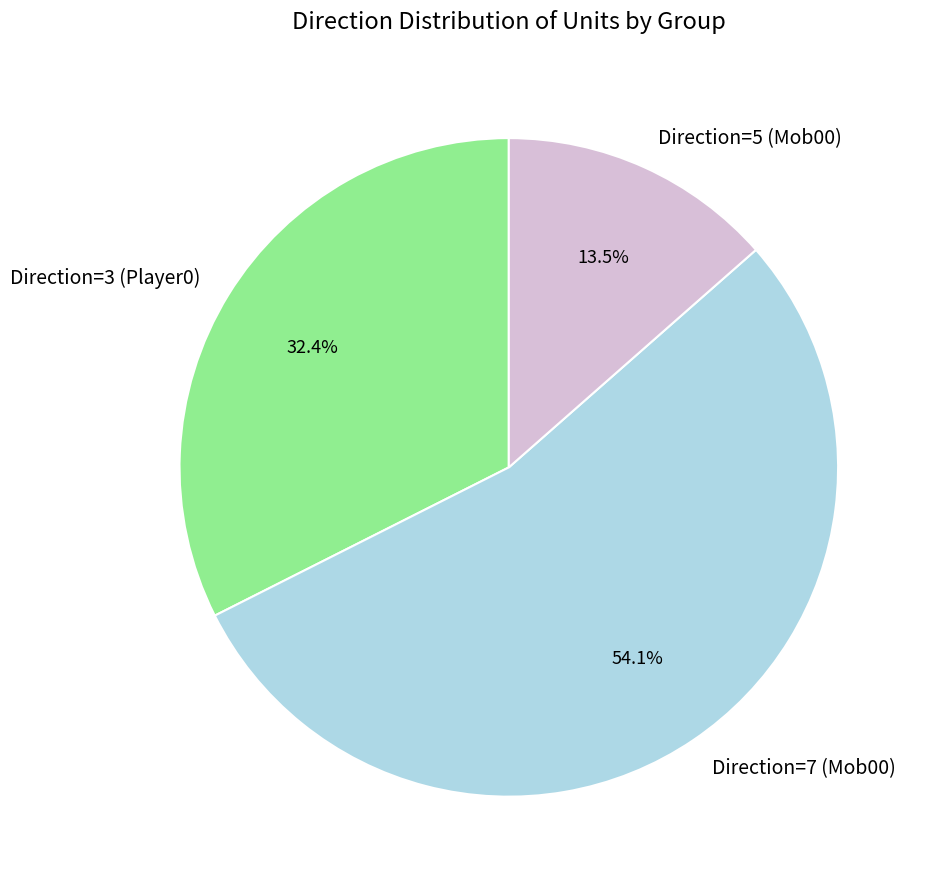

How many segments does this pie chart have?

3